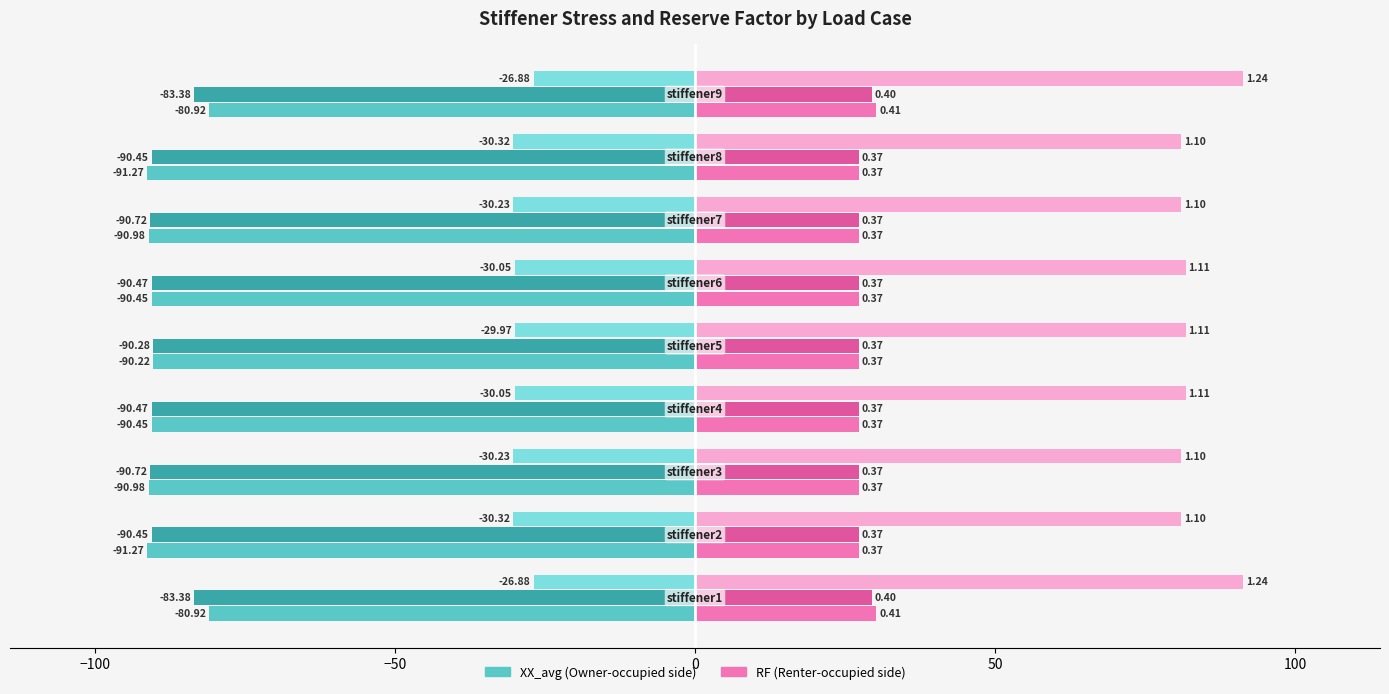

How many data points does each series have?

9